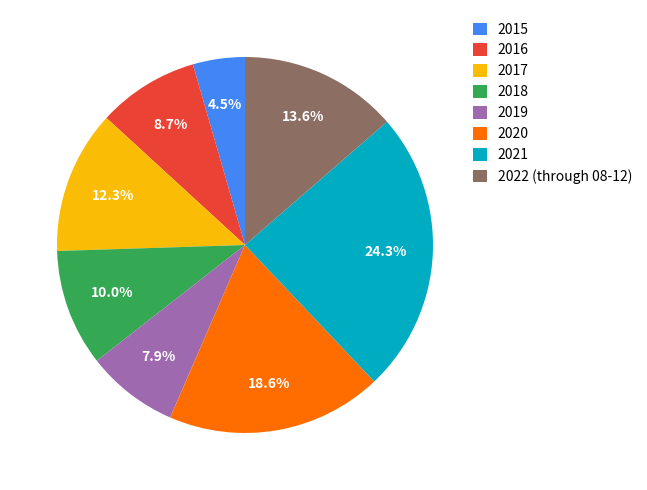

Rank the categories by value from highest to lowest.

2021, 2020, 2022 (through 08-12), 2017, 2018, 2016, 2019, 2015